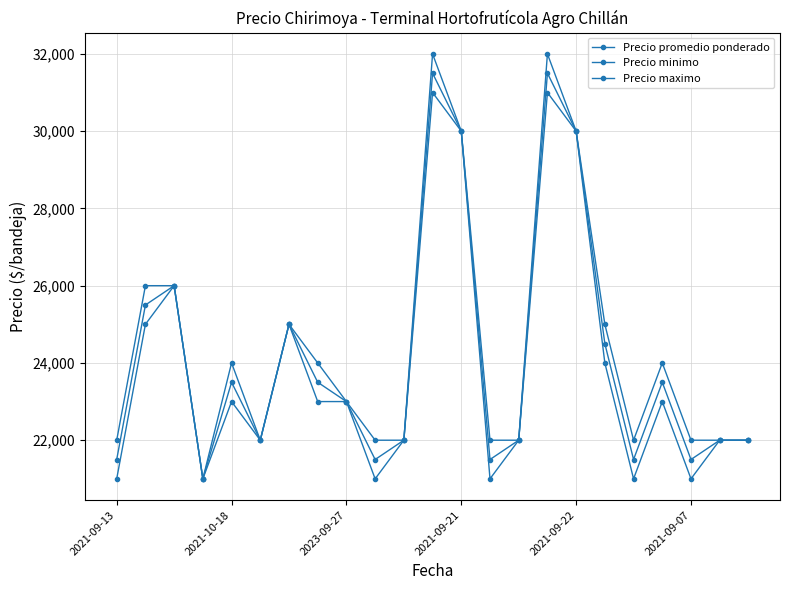

What is the label of the 1st point from the left?

2021-09-13